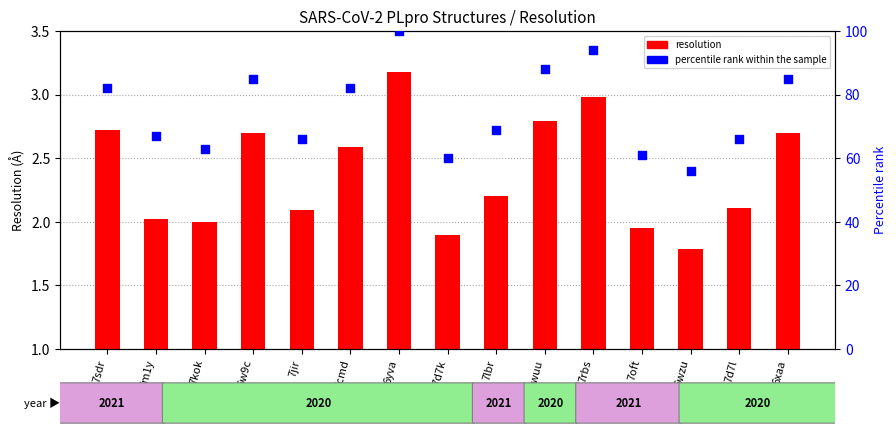

What are all the series names shown in the legend?

resolution, percentile rank within the sample